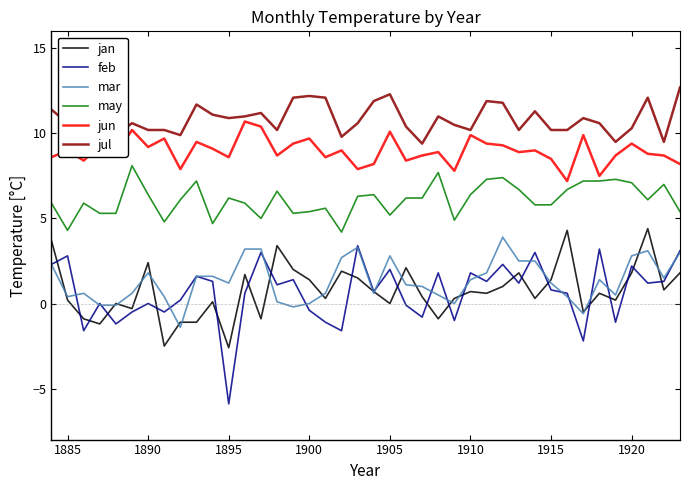

What is the smallest value displayed?

-5.9